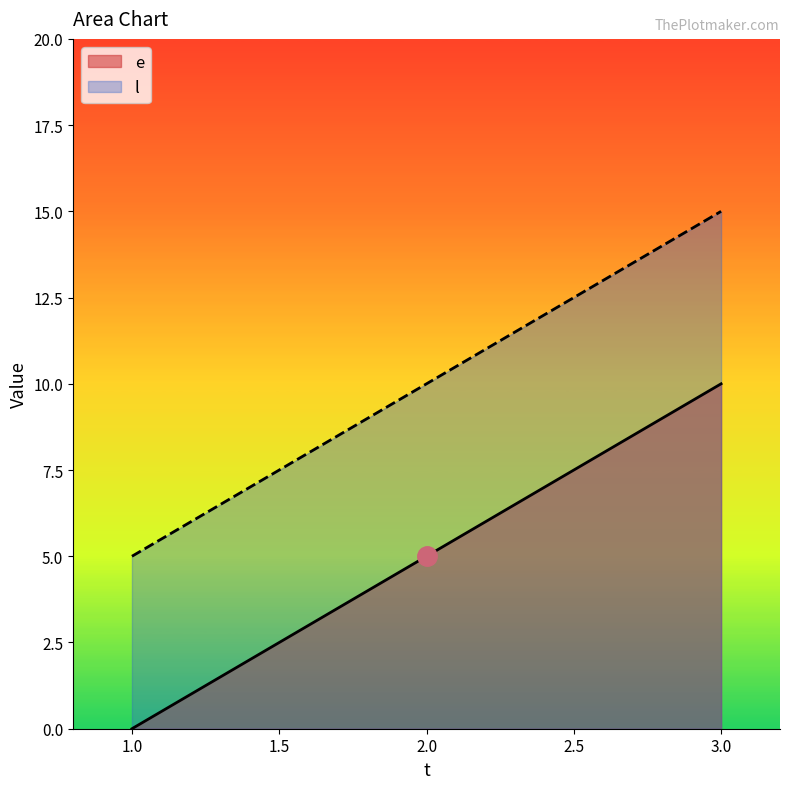

At which label is l closest to 10?

2.0